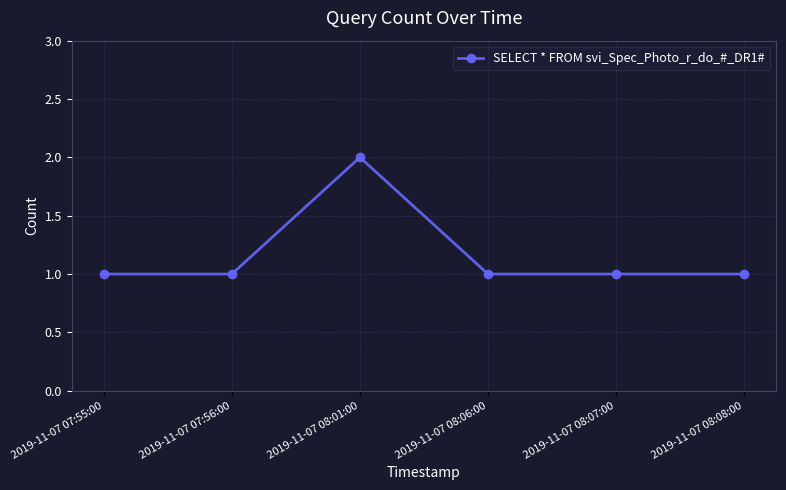

What is the sum of all values?

7